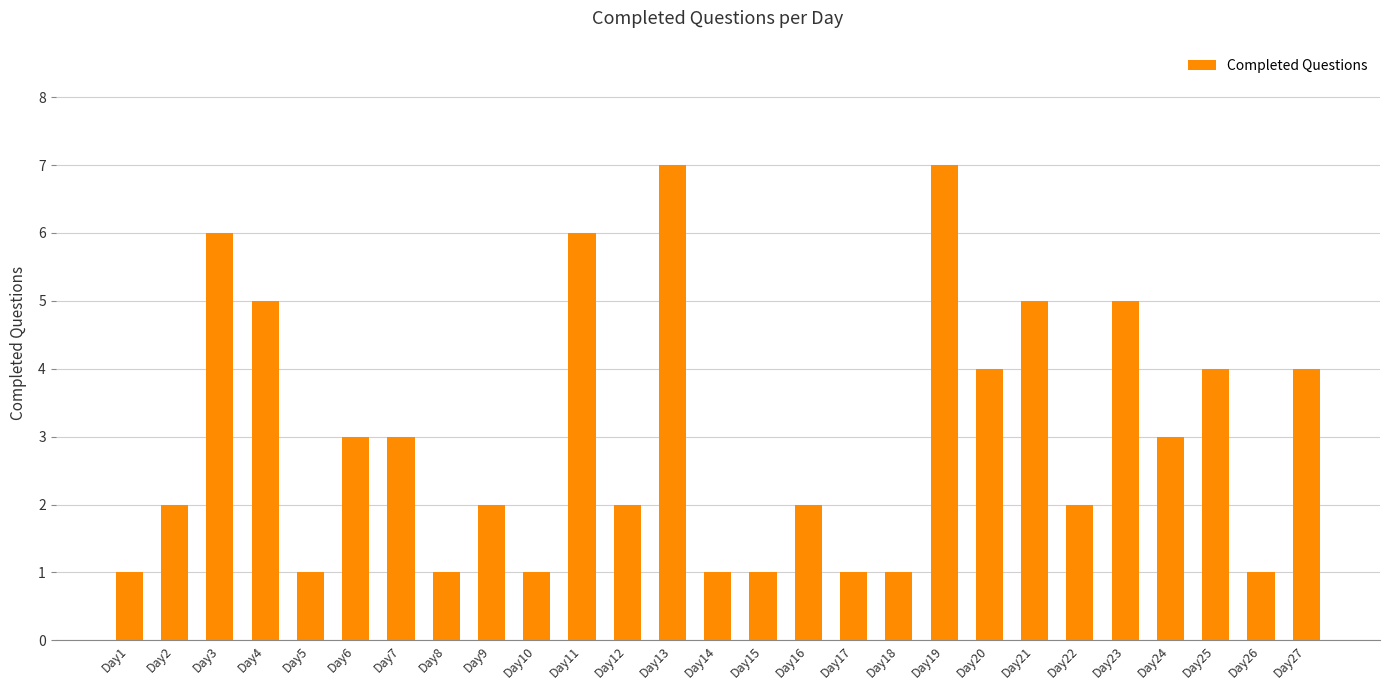

What is the value of the 22nd bar from the left?

2